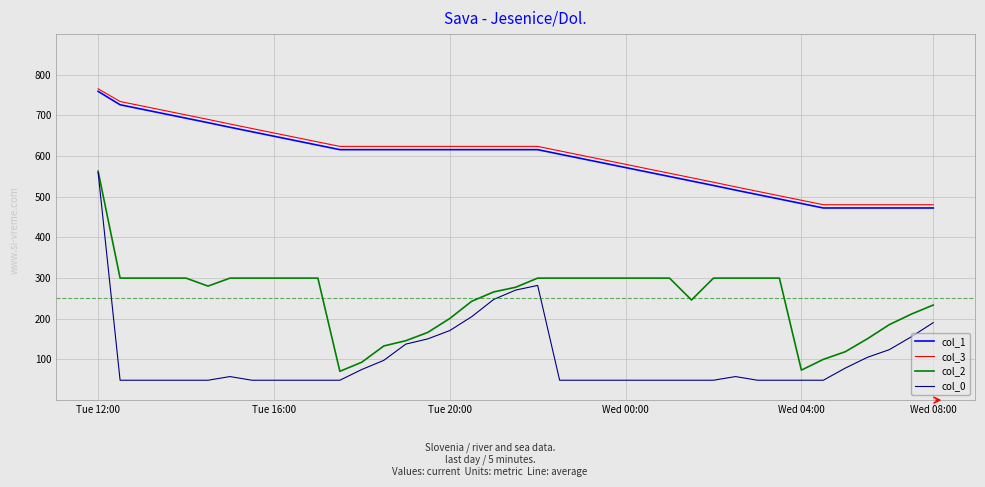

Which series has the widest spread of values?

col_0